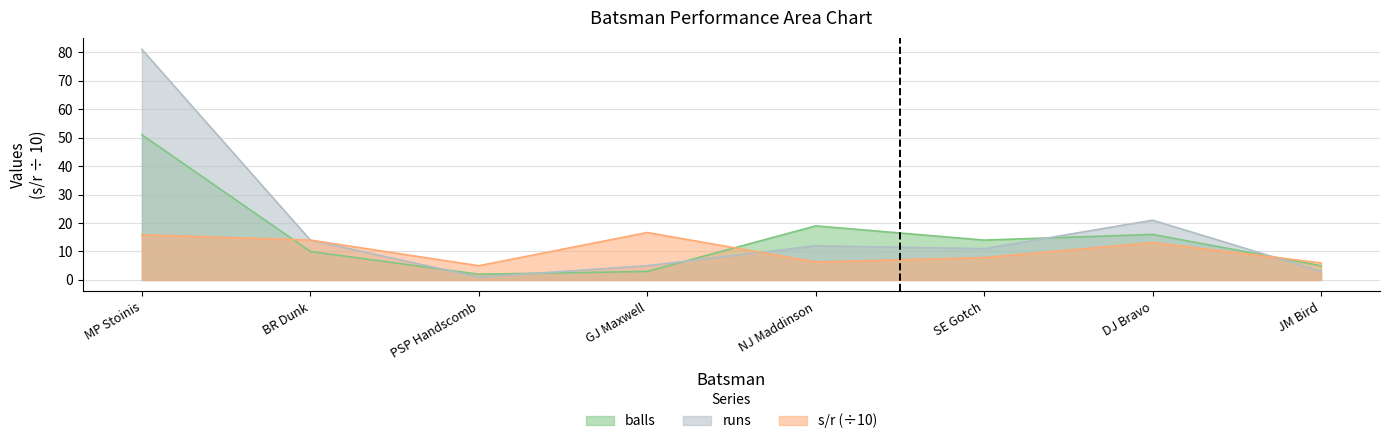

At which category is the sum across all series the highest?

MP Stoinis